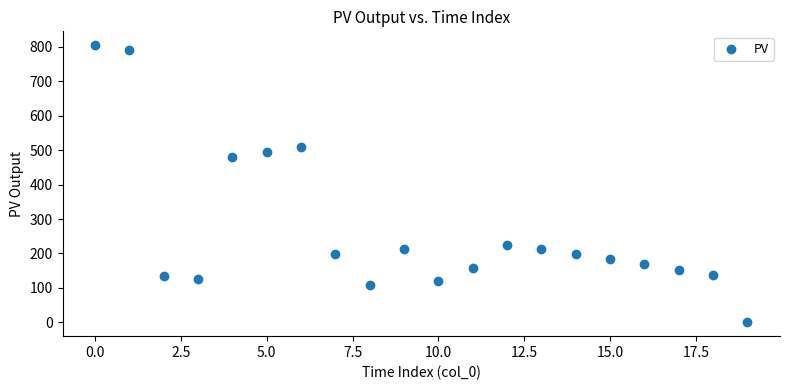

What Y value in the scatter plot is closest to 402?

481